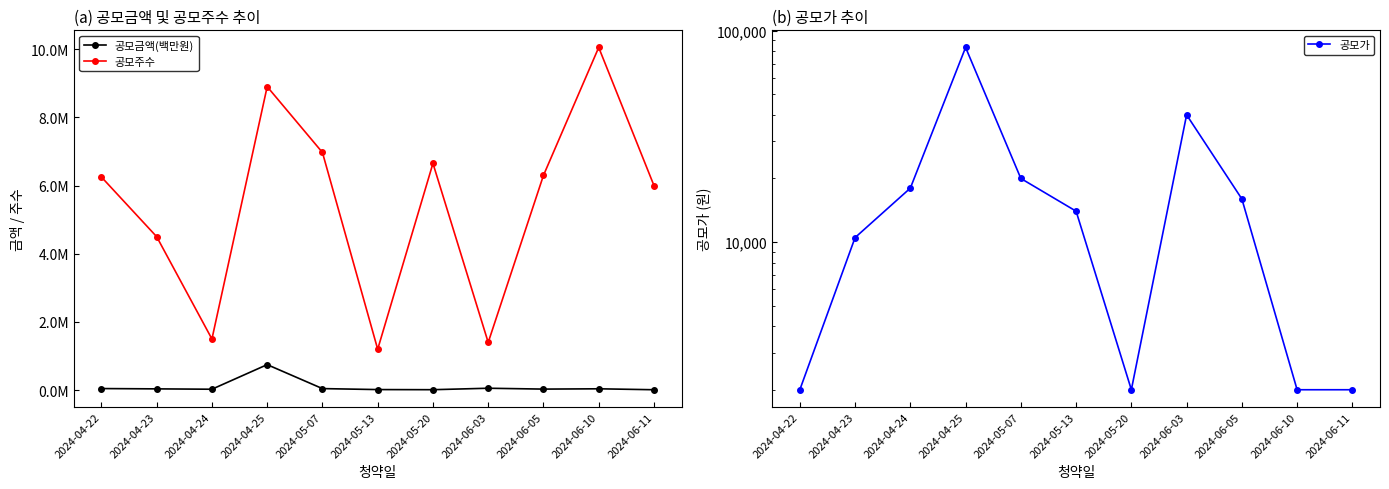

What is the difference between the second highest and minimum values in the 공모가 series?

38000.0